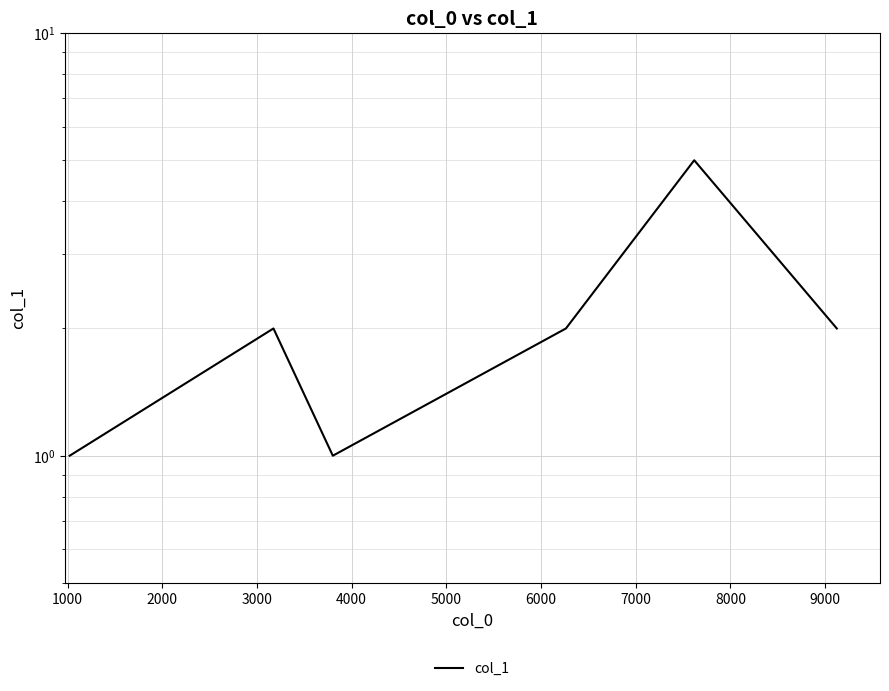

Reading left to right, what are all the values shown in this chart?

1	2	1	2	5	2